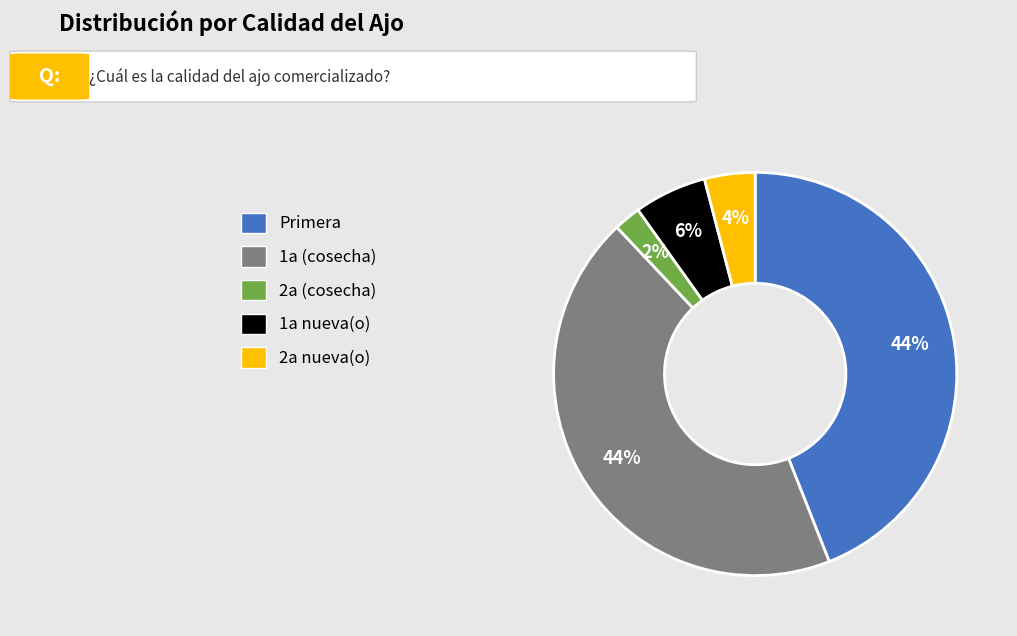

What is the smallest slice in the pie chart?

2a (cosecha)